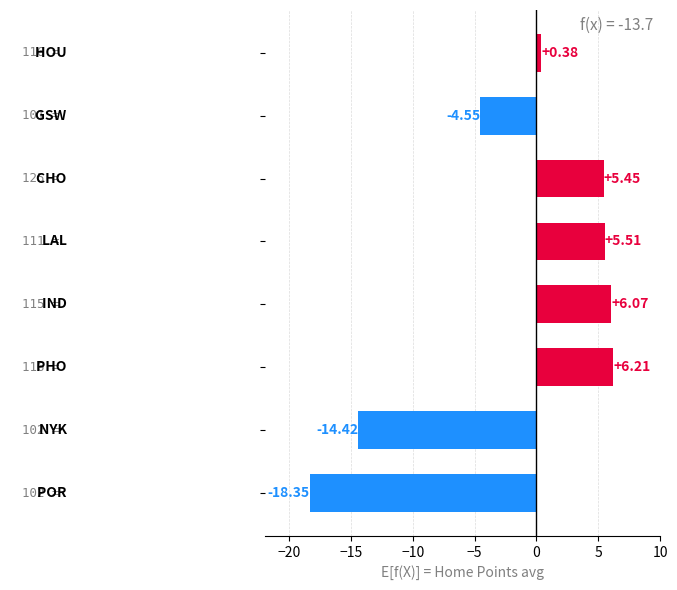

What is the difference between the maximum and minimum values?

24.6